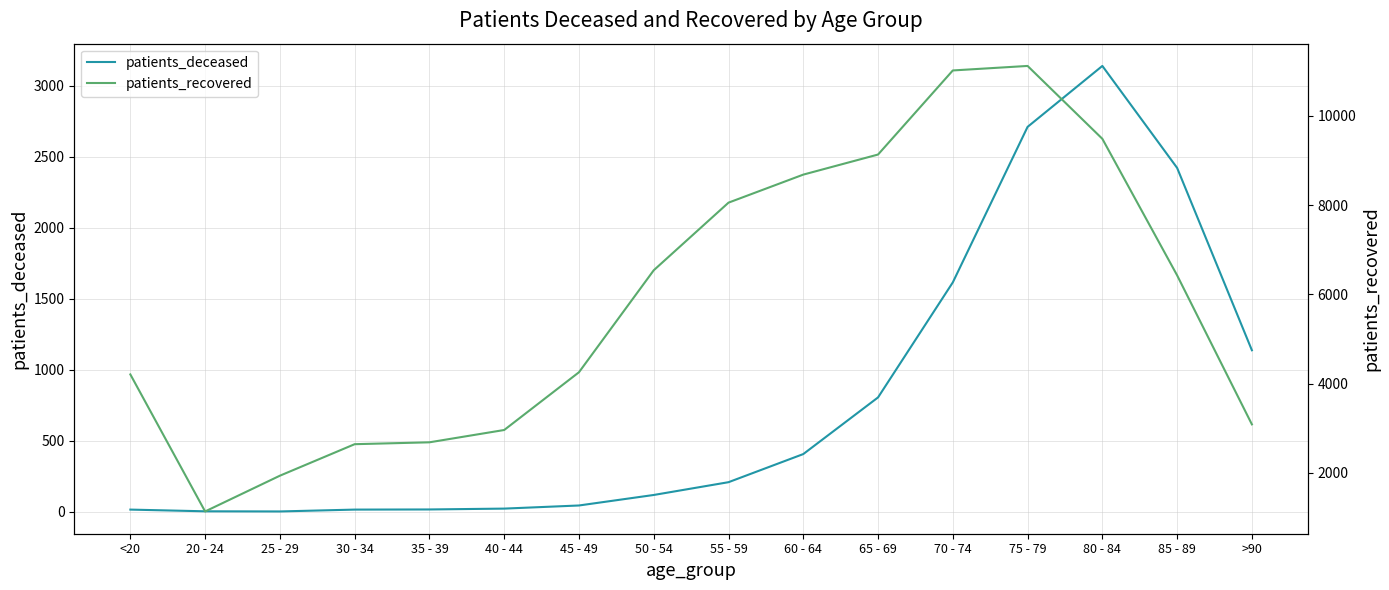

At which label does patients_recovered first exceed 6425?

50 - 54